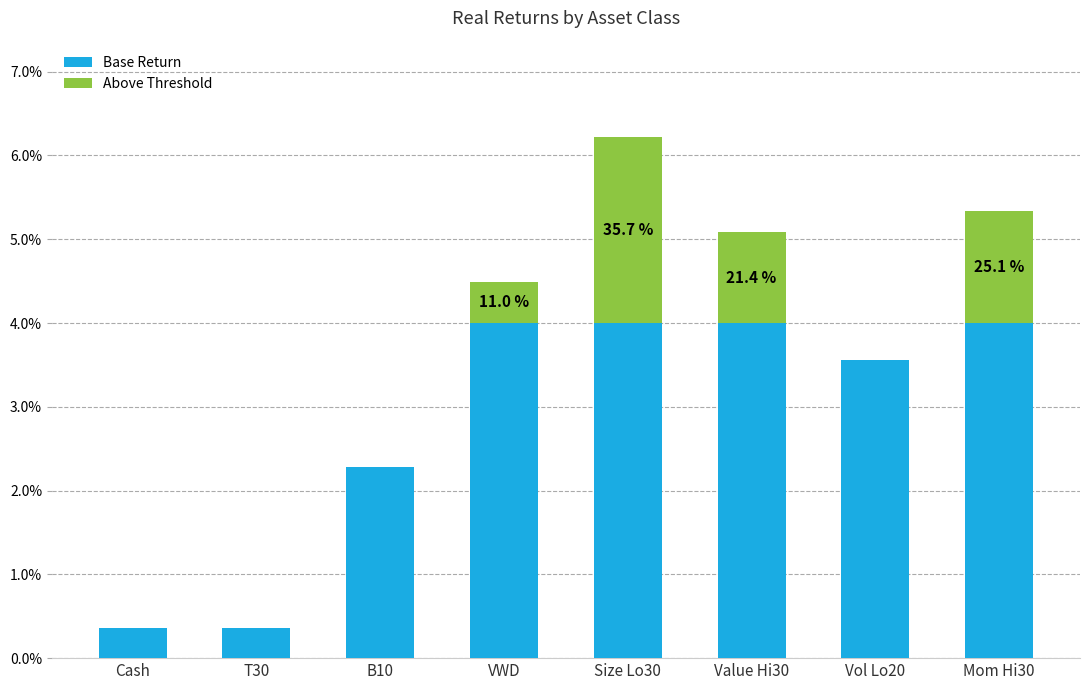

List the labels in order of value, largest first.

Size Lo30, Mom Hi30, Value Hi30, VWD, Vol Lo20, B10, T30, Cash